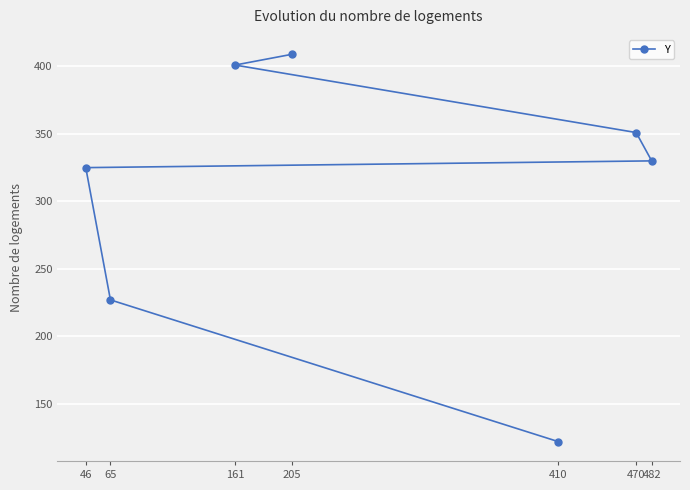

What is the sum of all values?

2165